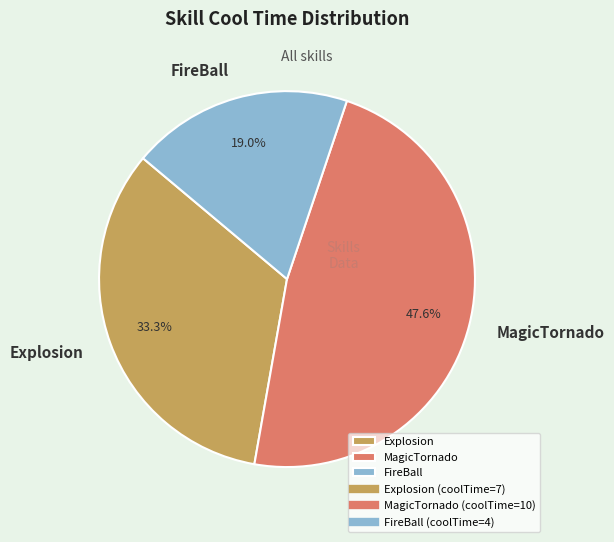

Between MagicTornado and FireBall, which is larger?

MagicTornado